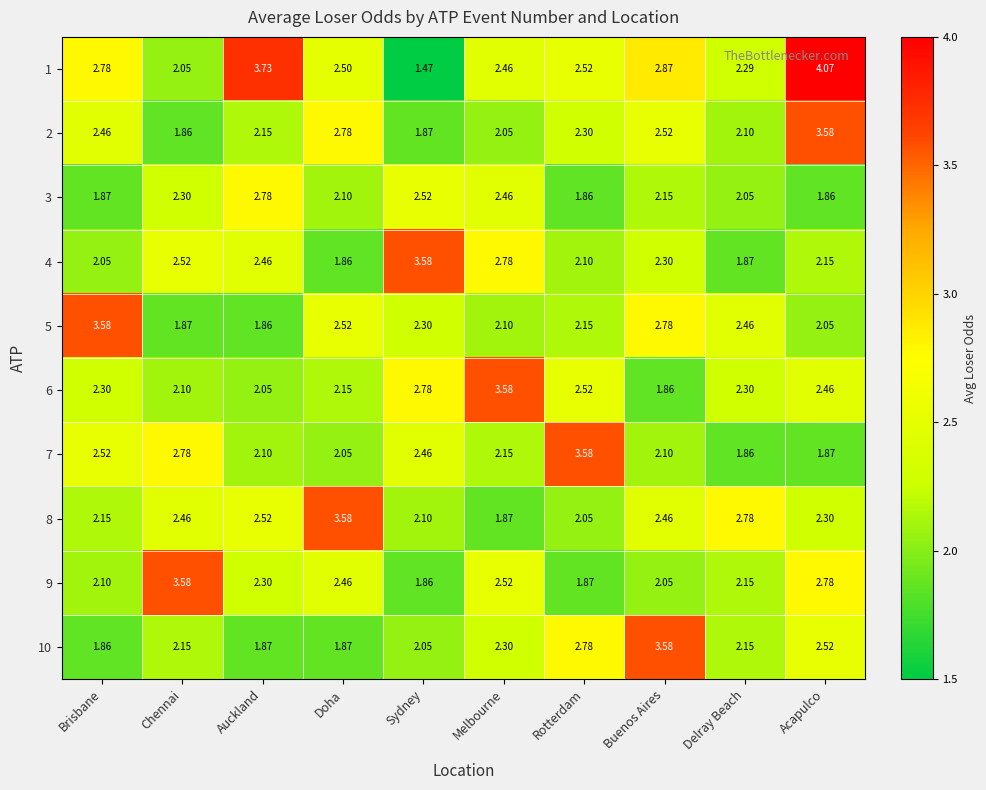

At which label does 4 first exceed 2?

Brisbane